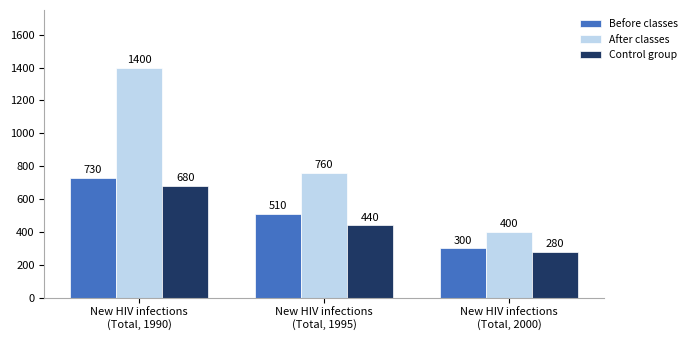

How many distinct data groups are displayed?

3